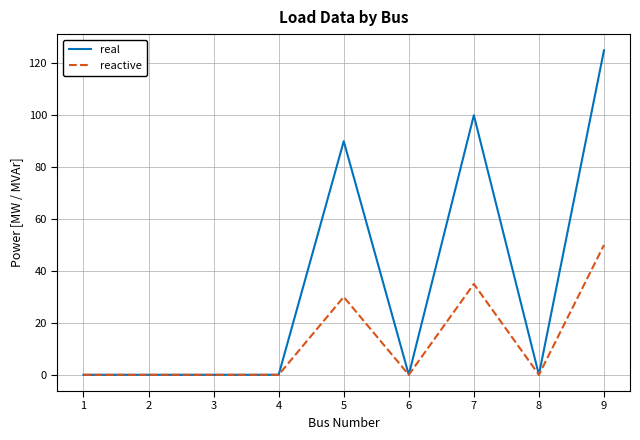

Is it true that real equals -65 at 4?

False